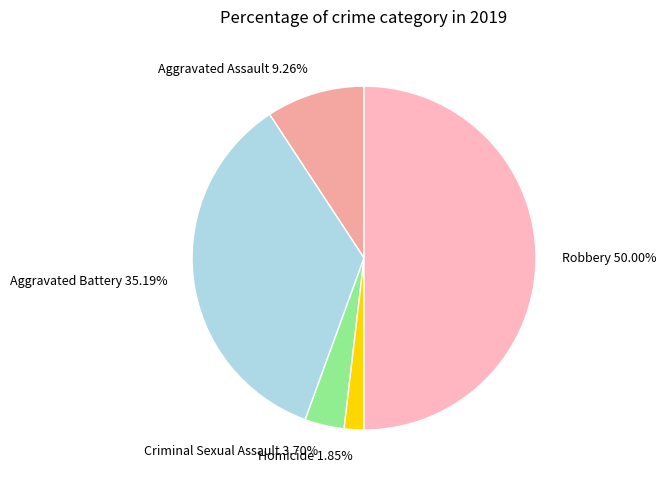

What is the smallest slice in the pie chart?

Homicide